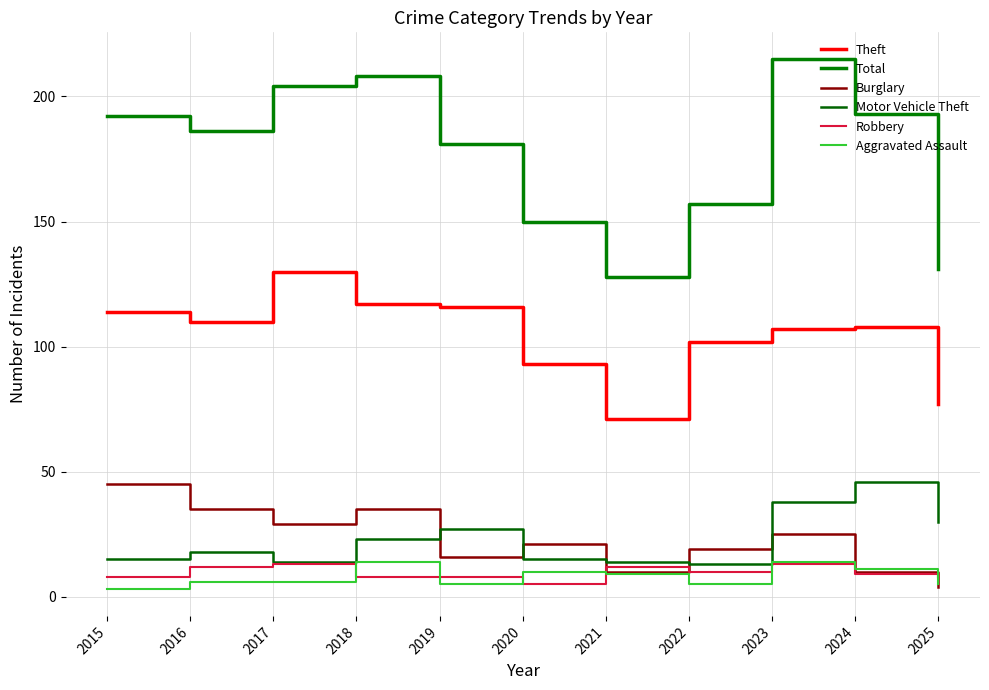

At which label does Total first exceed 186?

2015